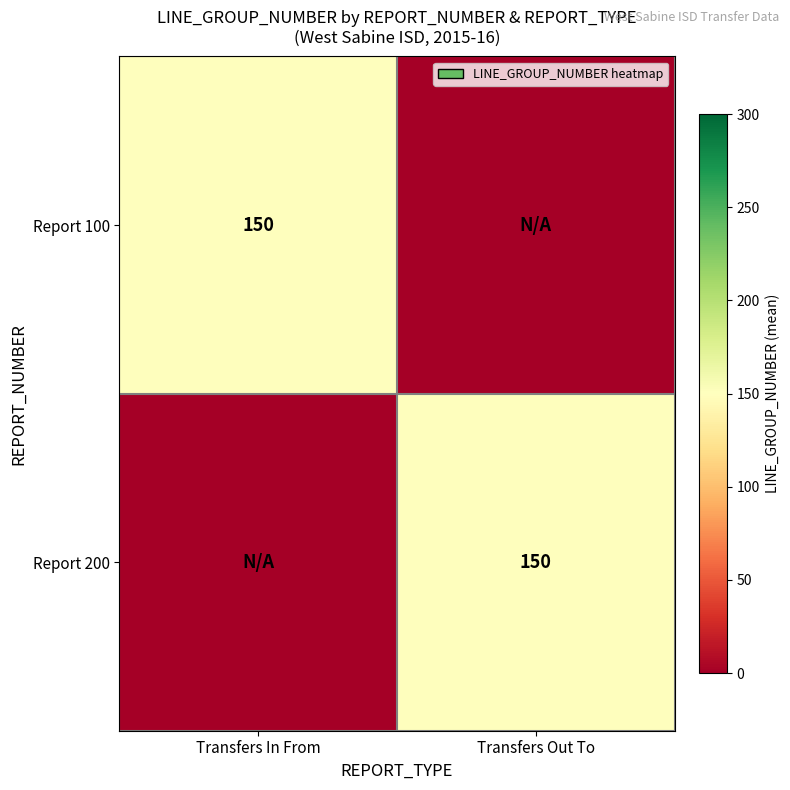

The Report 200 series shows 150 at Transfers Out To. True or false?

True